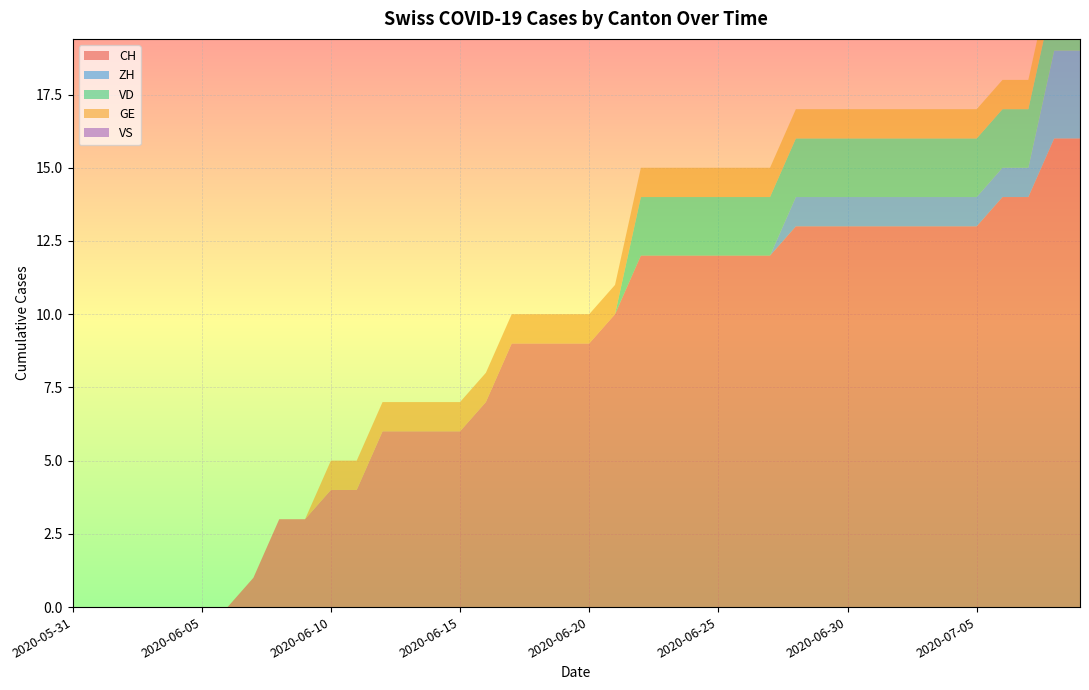

Reading left to right, what are all the values shown in this chart?

CH: 0	0	0	0	0	0	0	1	3	3	4	4	6	6	6	6	7	9	9	9	9	10	12	12	12	12	12	12	13	13	13	13	13	13	13	13	14	14	16	16
ZH: 0	0	0	0	0	0	0	0	0	0	0	0	0	0	0	0	0	0	0	0	0	0	0	0	0	0	0	0	1	1	1	1	1	1	1	1	1	1	3	3
VD: 0	0	0	0	0	0	0	0	0	0	0	0	0	0	0	0	0	0	0	0	0	0	2	2	2	2	2	2	2	2	2	2	2	2	2	2	2	2	2	2
GE: 0	0	0	0	0	0	0	0	0	0	1	1	1	1	1	1	1	1	1	1	1	1	1	1	1	1	1	1	1	1	1	1	1	1	1	1	1	1	1	1
VS: 0	0	0	0	0	0	0	0	0	0	0	0	0	0	0	0	0	0	0	0	0	0	0	0	0	0	0	0	0	0	0	0	0	0	0	0	0	0	0	0